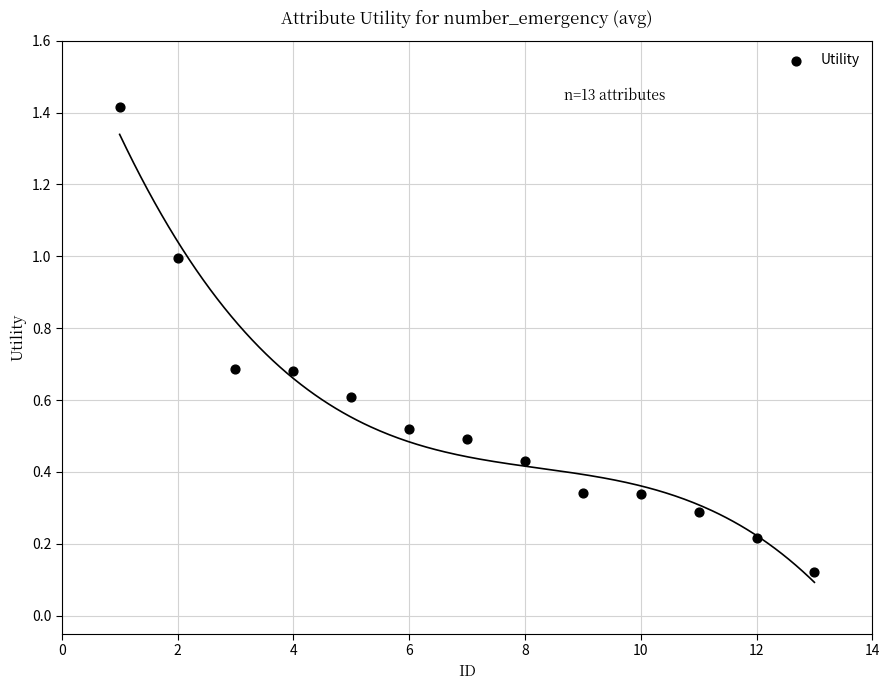

What is the range of X values (max minus min)?

12.0